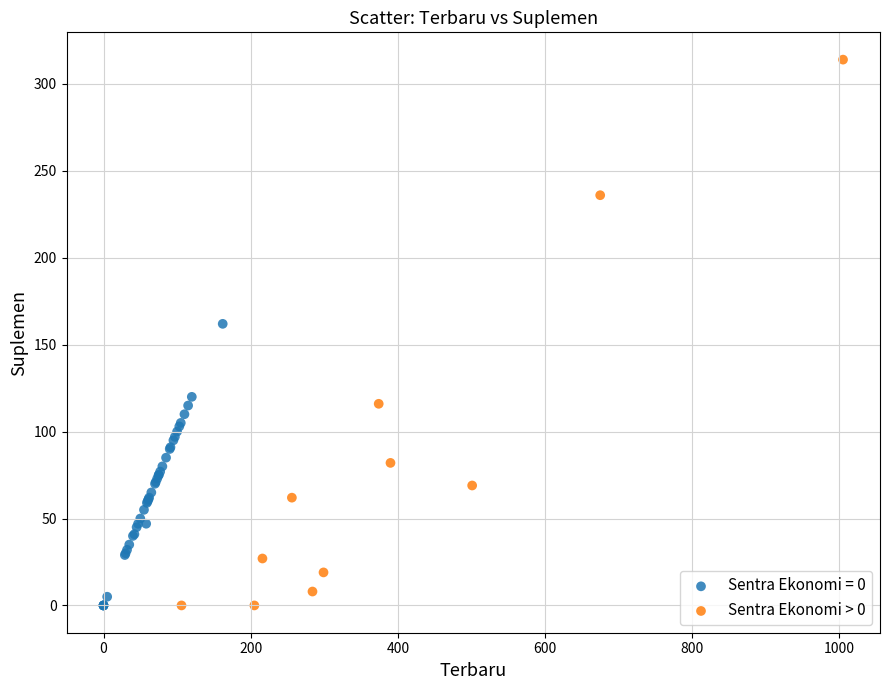

Which series has the largest Y range (max minus min)?

Sentra Ekonomi > 0